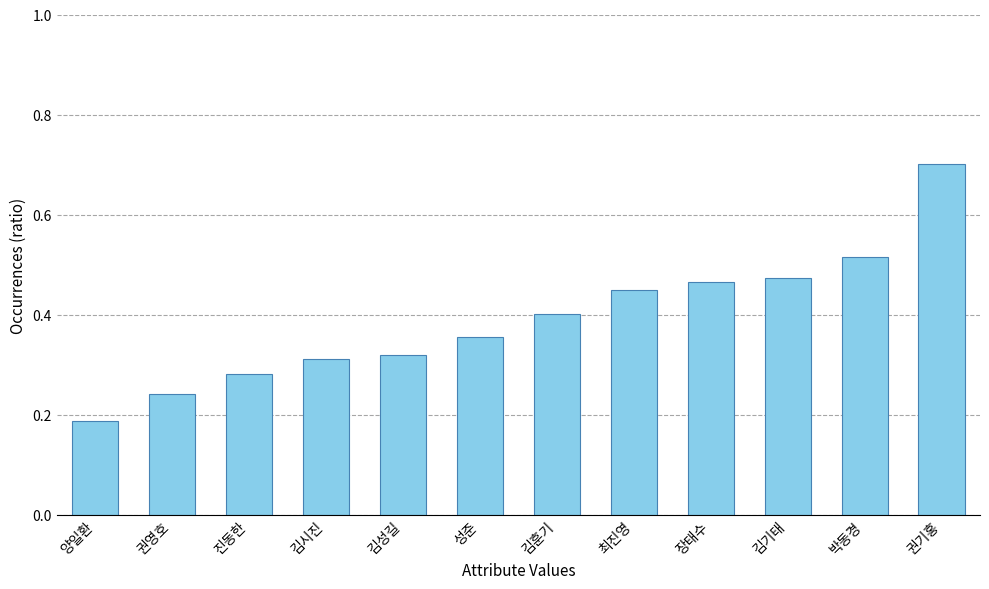

Which category has the highest value across all series?

권기홍